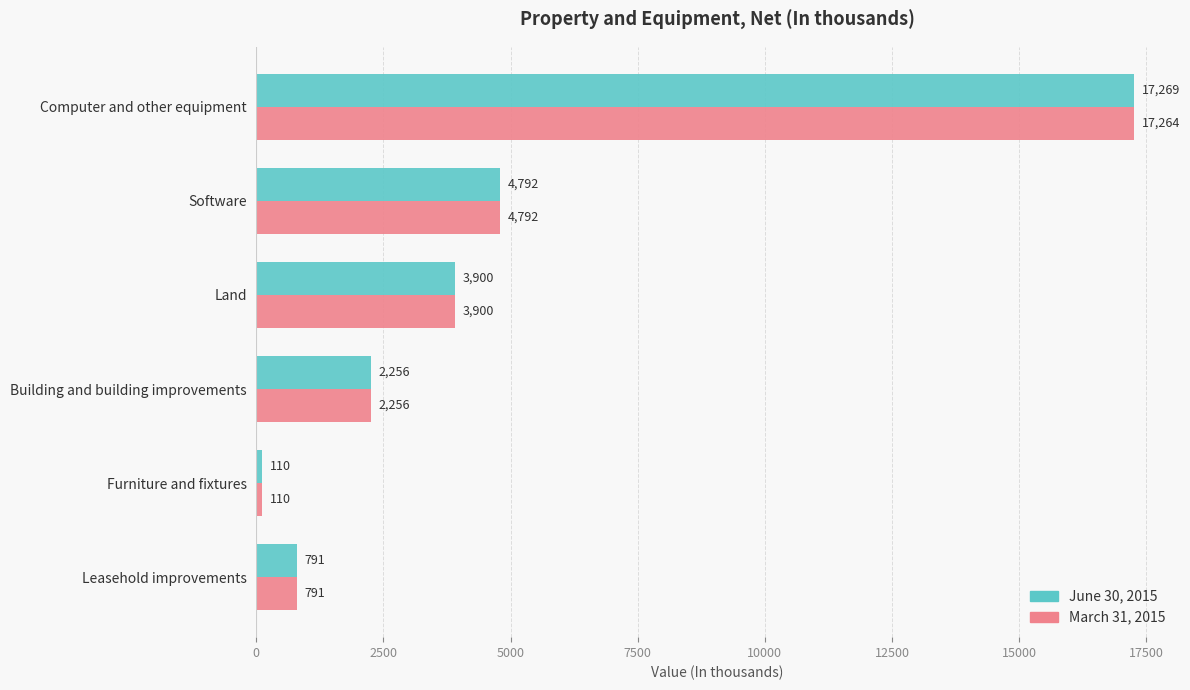

The value of March 31, 2015 at Leasehold improvements is 791. True or false?

True